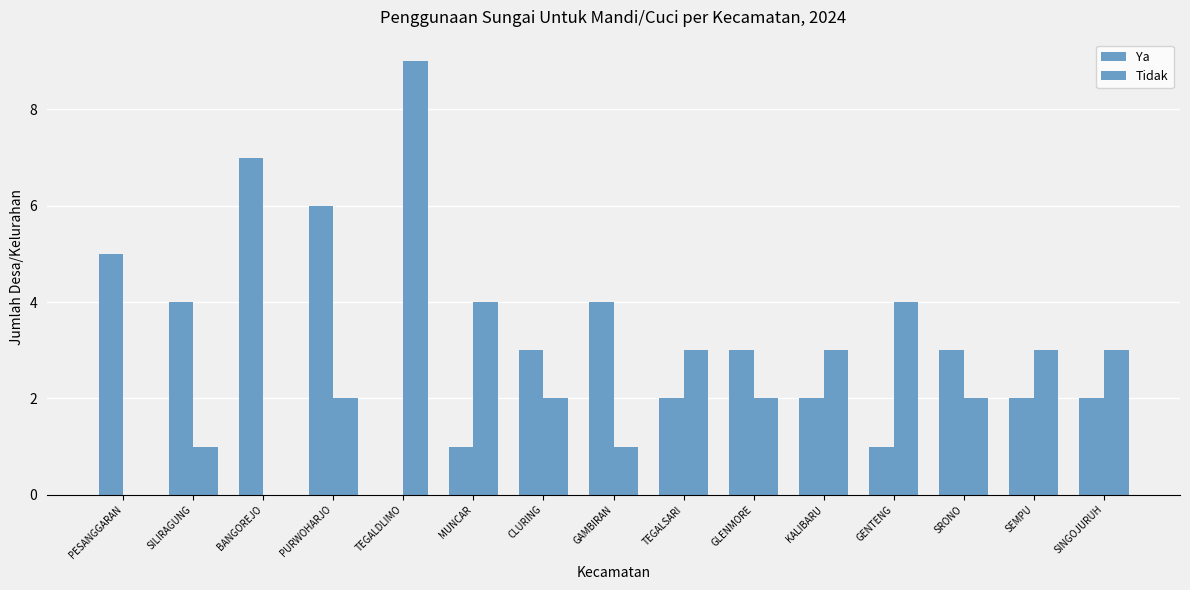

How many distinct data groups are displayed?

2